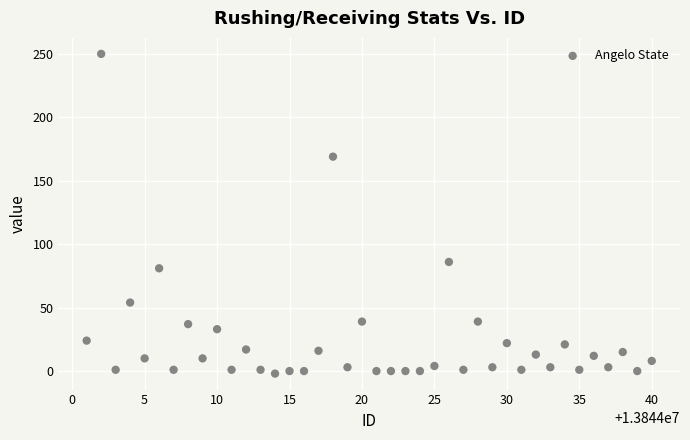

What is the range of Y values (max minus min)?

252